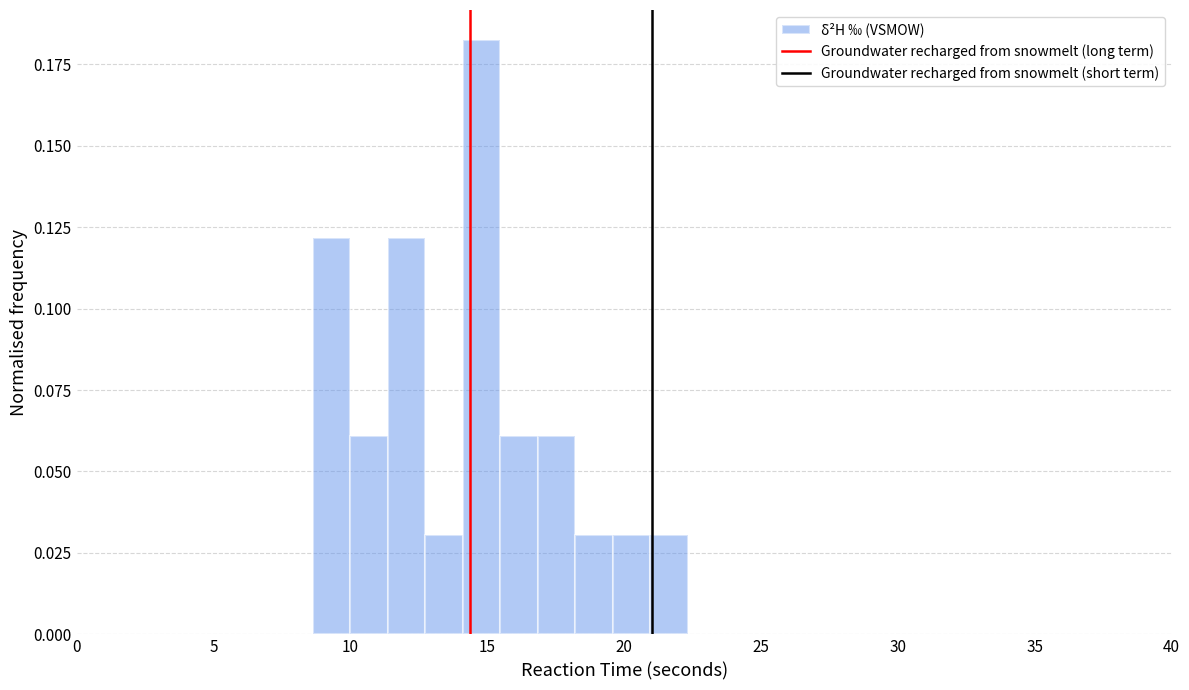

Around what value on the x-axis is the tallest bar? Give the approximate position of its centre, as read against the axis.

15.0